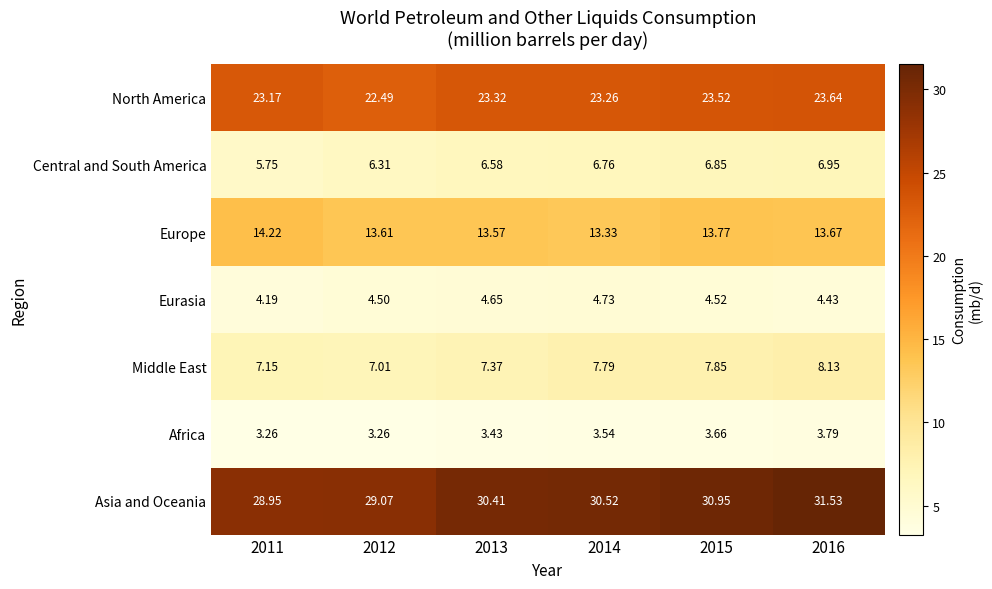

Which series changed the most between 2012 and 2014?

Asia and Oceania